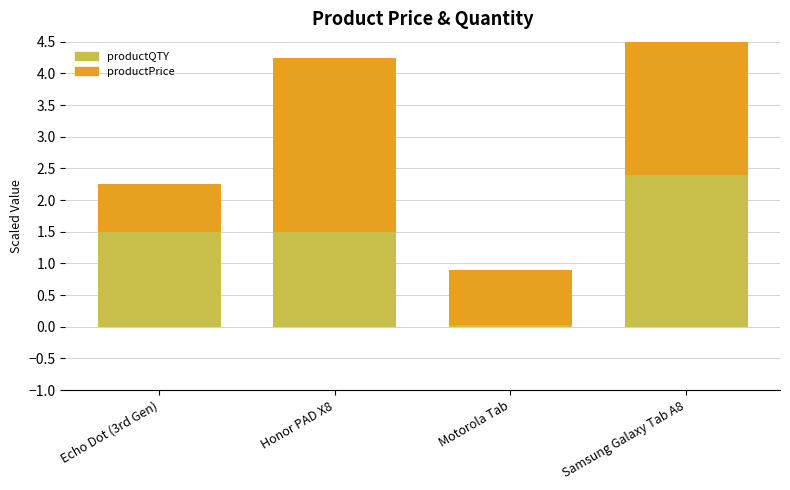

What is the sum of all productPrice values?

6.6